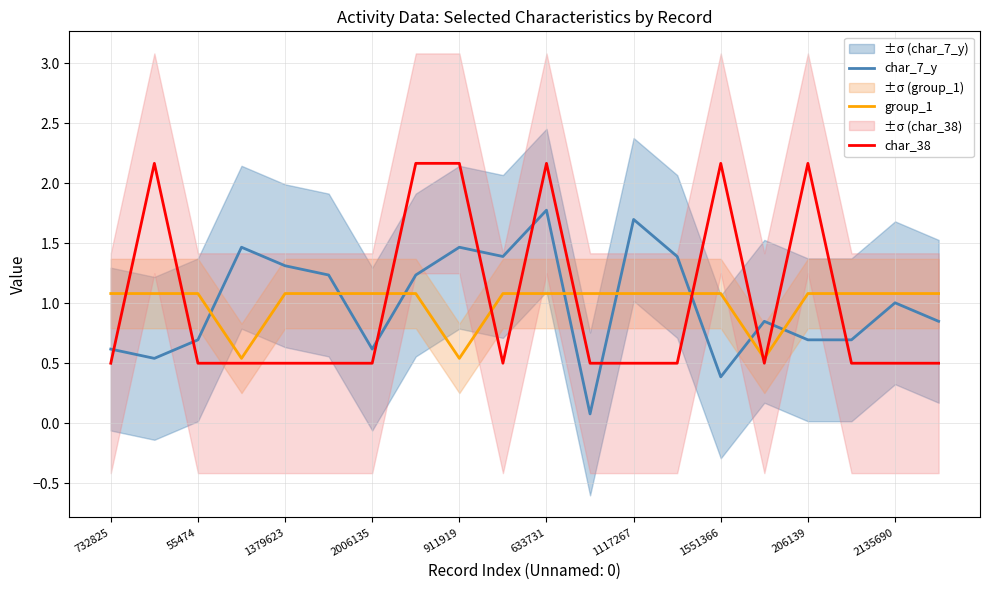

Which series ends up on top after the final intersection of char_38 and char_7_y?

char_7_y